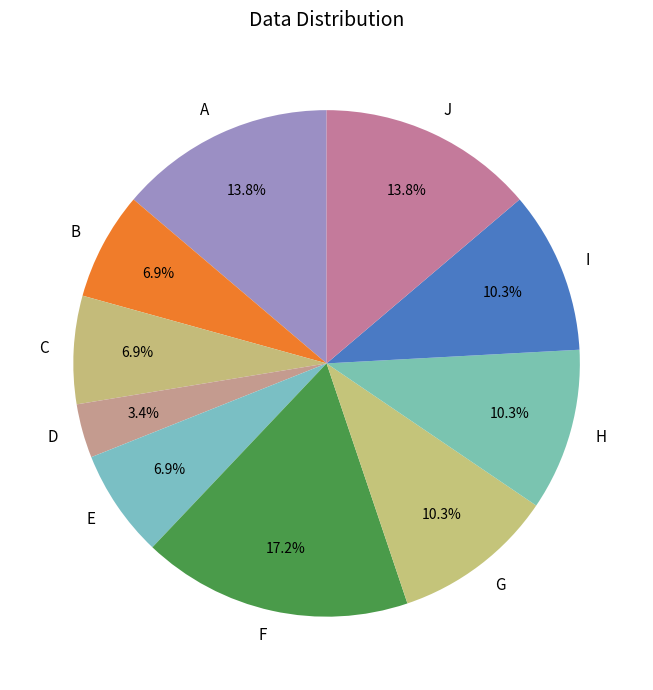

Do B and G together represent more than half of the pie?

No